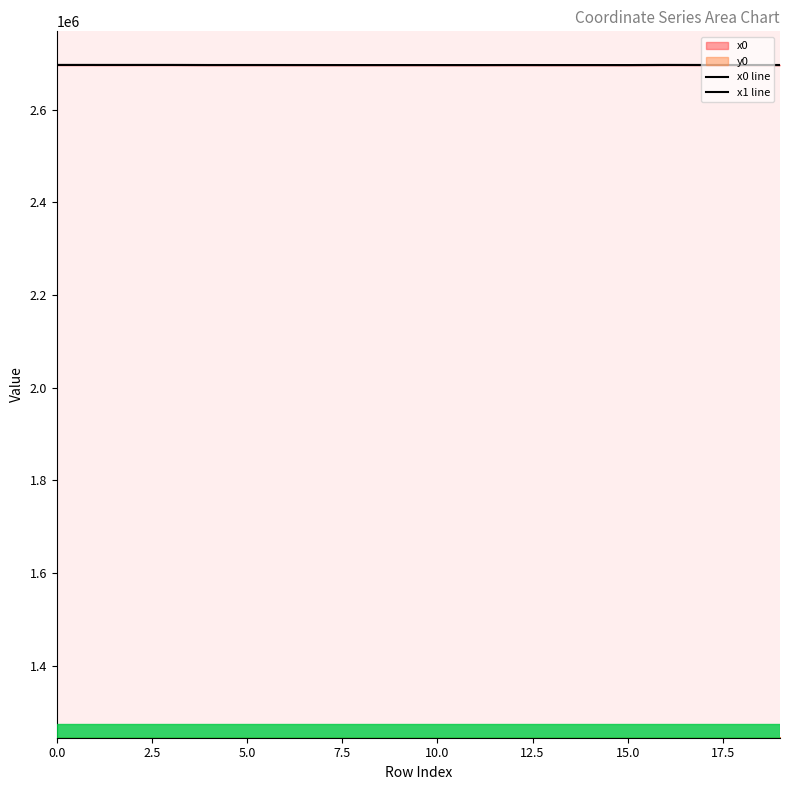

Reading right to left, list all the values displayed in this chart.

x0: 2696610.5	2696604.7	2696623.5	2696695.8	2696524.2	2696554.7	2696545.9	2696574.0	2696524.2	2696531.4	2696545.2	2696545.2	2696545.2	2696580.9	2696599.8	2696580.9	2696692.7	2696688.0	2696688.0	2696695.3
x1: 2696604.7	2696608.9	2696637.4	2696698.3	2696521.6	2696556.2	2696550.6	2696574.1	2696527.0	2696538.0	2696551.2	2696533.5	2696578.6	2696578.6	2696603.0	2696587.7	2696695.8	2696690.9	2696691.3	2696699.8